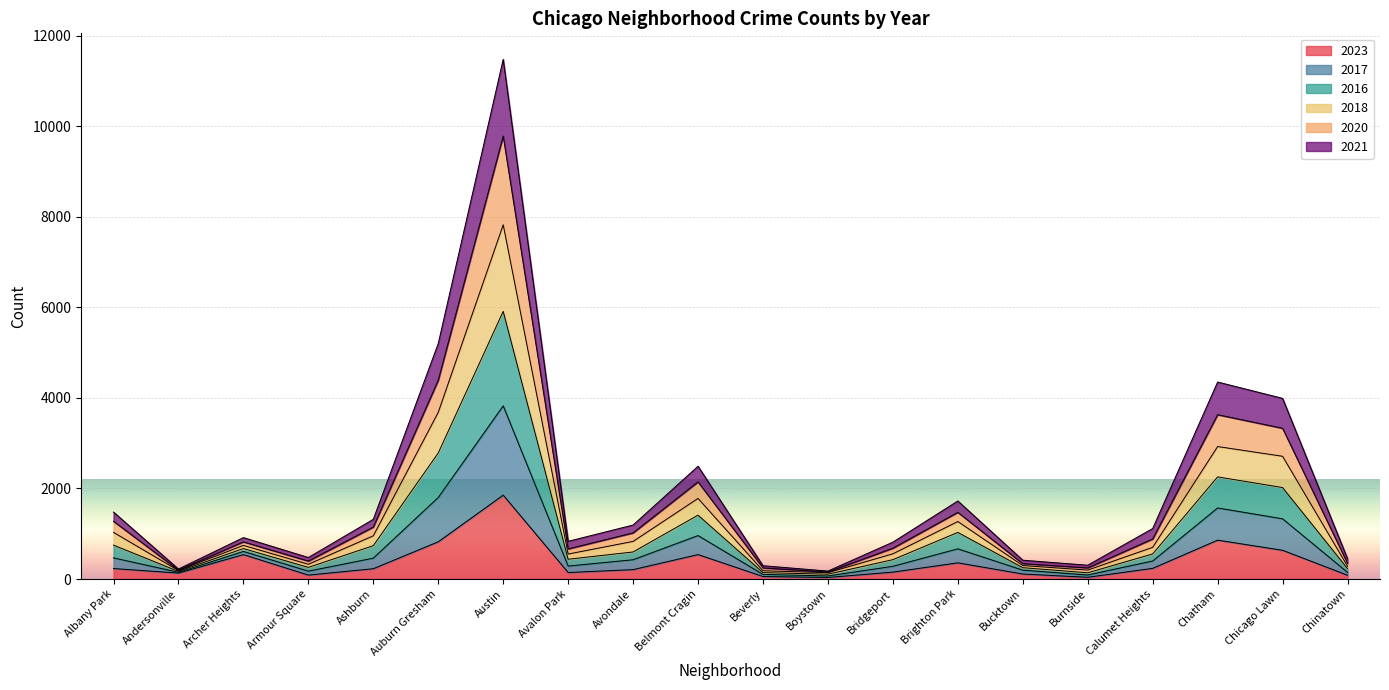

Rank the categories by 2023 value from highest to lowest.

Austin, Chatham, Auburn Gresham, Chicago Lawn, Archer Heights, Belmont Cragin, Brighton Park, Calumet Heights, Albany Park, Ashburn, Avondale, Bridgeport, Avalon Park, Andersonville, Bucktown, Armour Square, Chinatown, Beverly, Burnside, Boystown